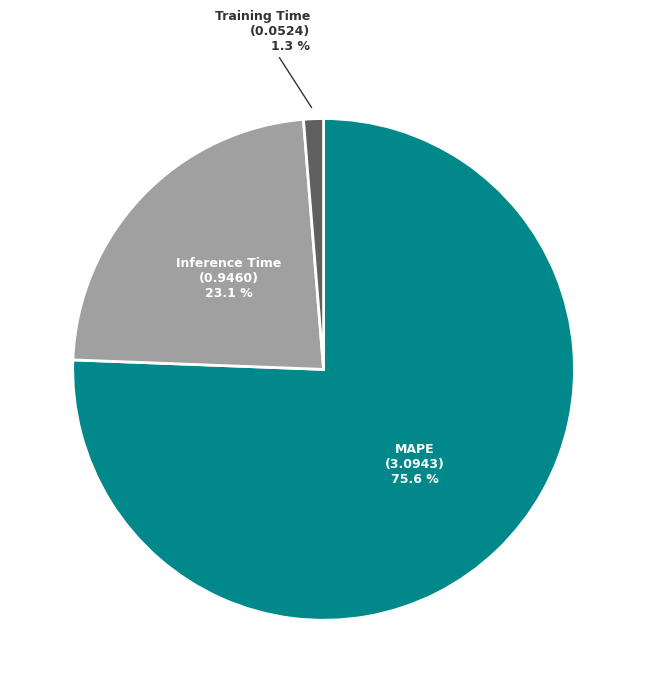

To the nearest percent, what is the difference between the largest and smallest slice percentages?

74%